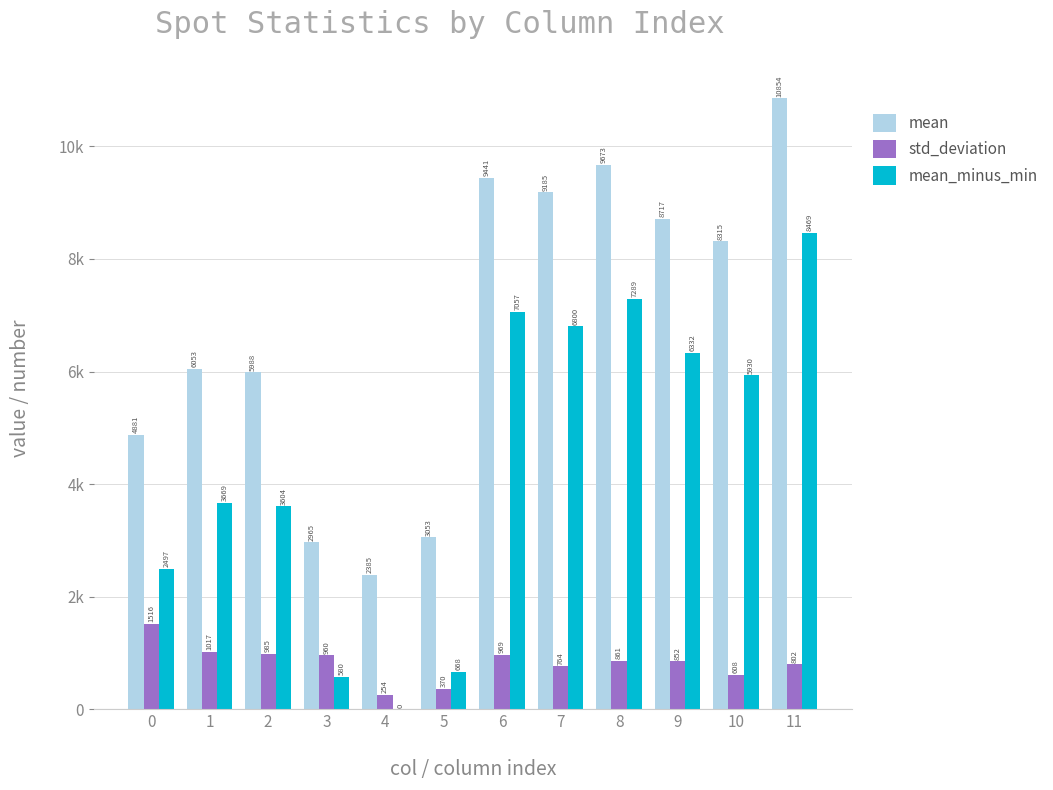

Does the chart contain stacked bars?

No